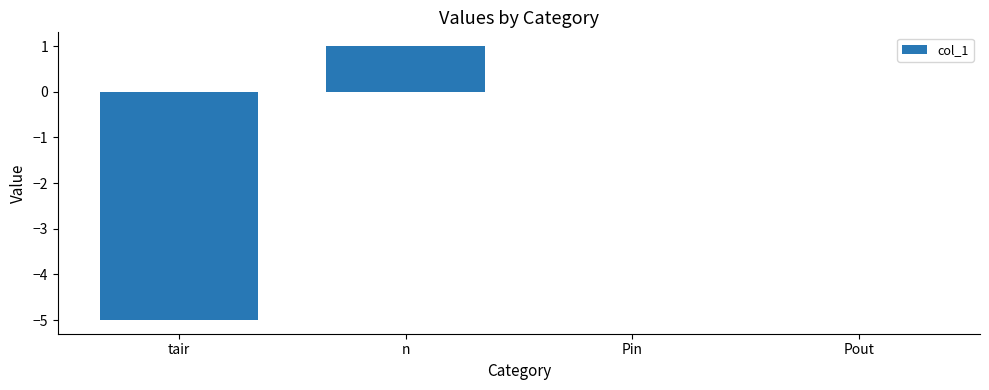

Which has a higher value, Pout or n?

n